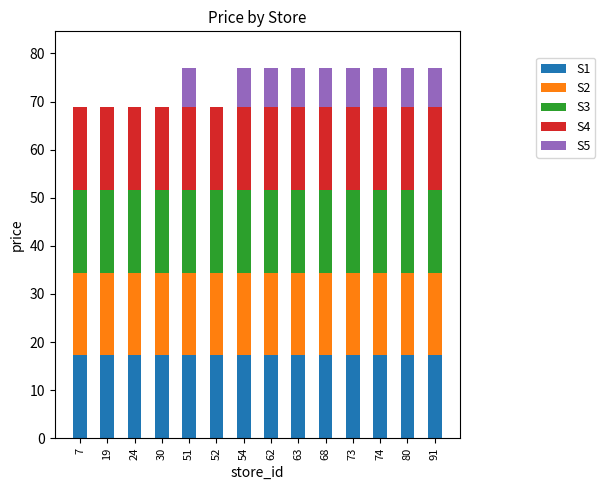

What is the sum of all S1 values?

241.2